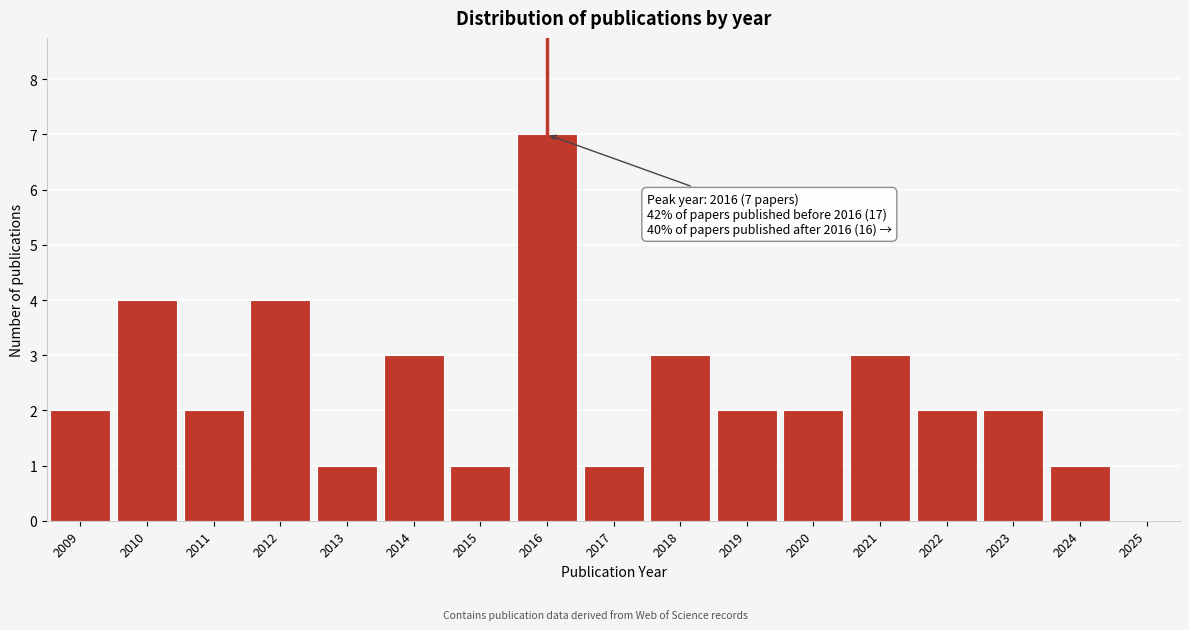

Reading left to right, what are all the values shown in this chart?

2009=2	2010=4	2011=2	2012=4	2013=1	2014=3	2015=1	2016=7	2017=1	2018=3	2019=2	2020=2	2021=3	2022=2	2023=2	2024=1	2025=0